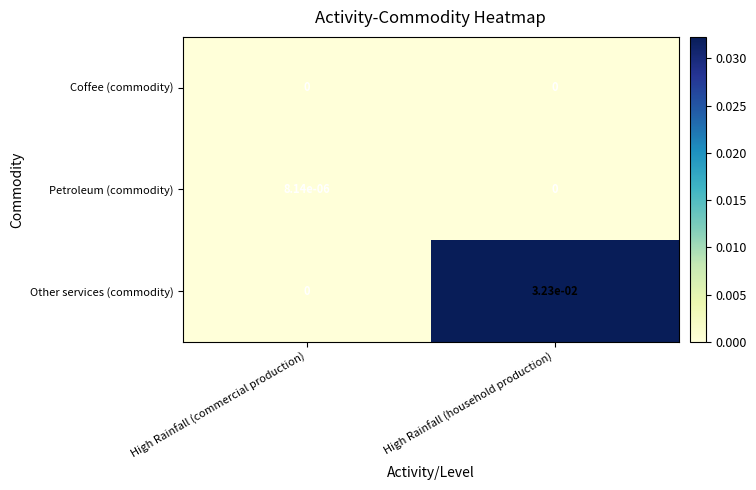

True or false: Coffee (commodity) has a value of 0.0 at High Rainfall (household production).

True